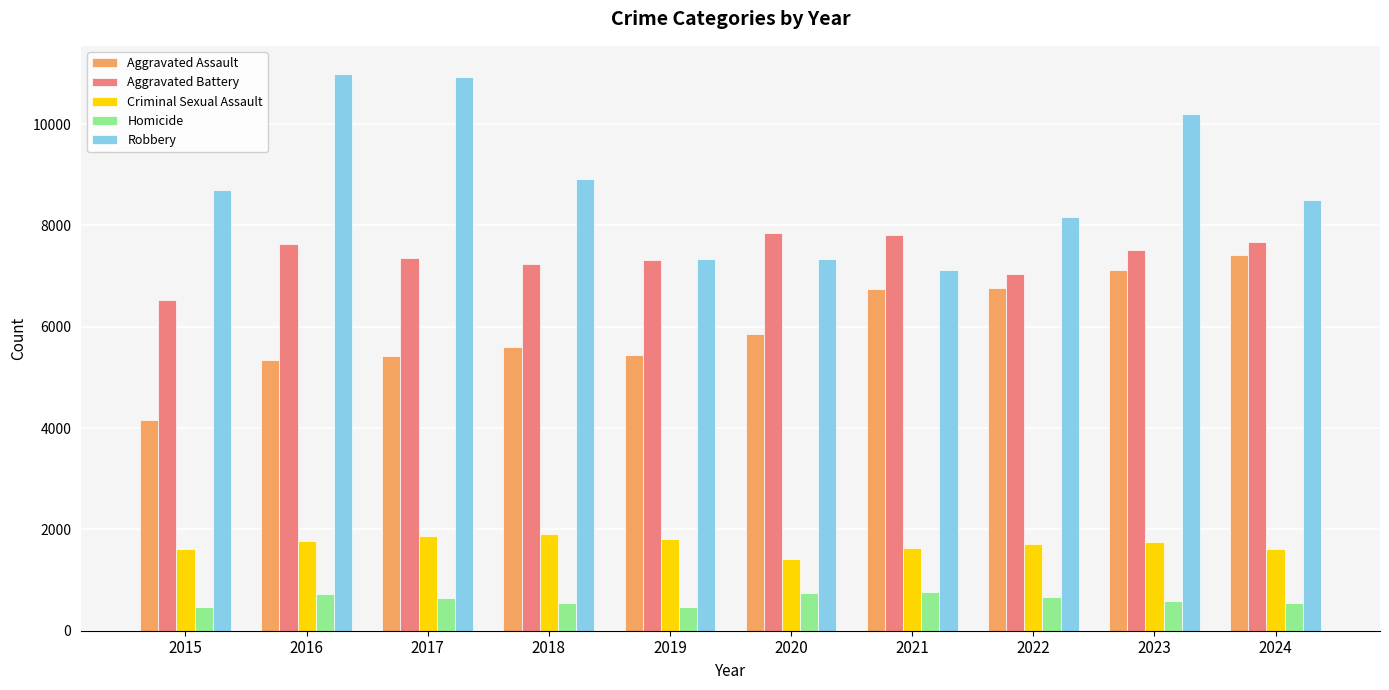

Read the Homicide value at 2019, to the nearest 10.

470